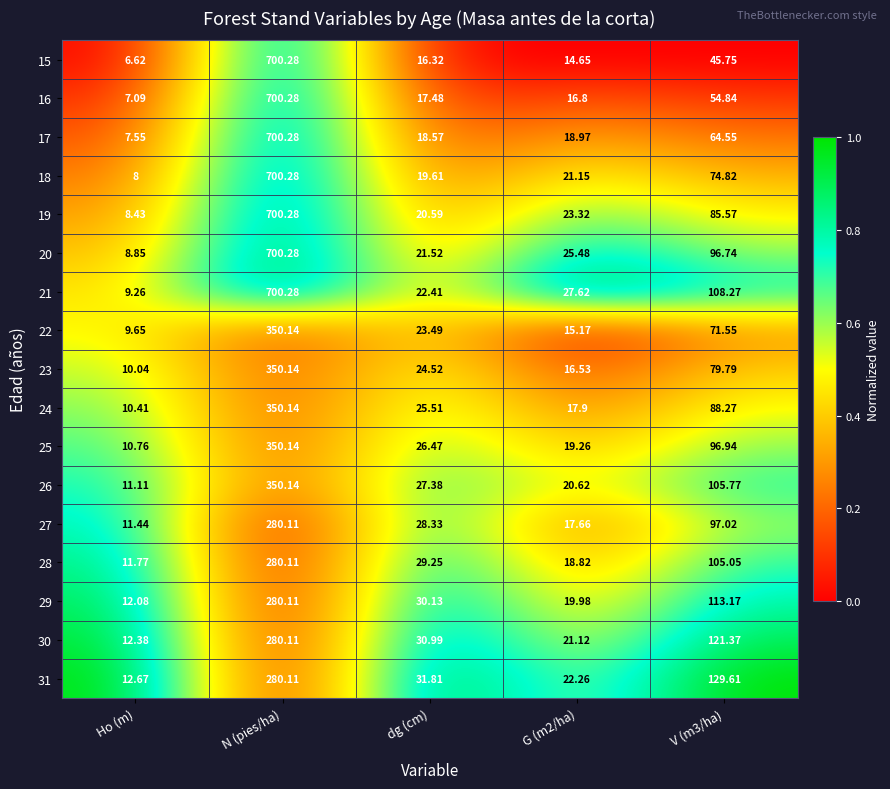

Is the value of 22 at dg (cm) greater than the value of 24 at N (pies/ha)?

No